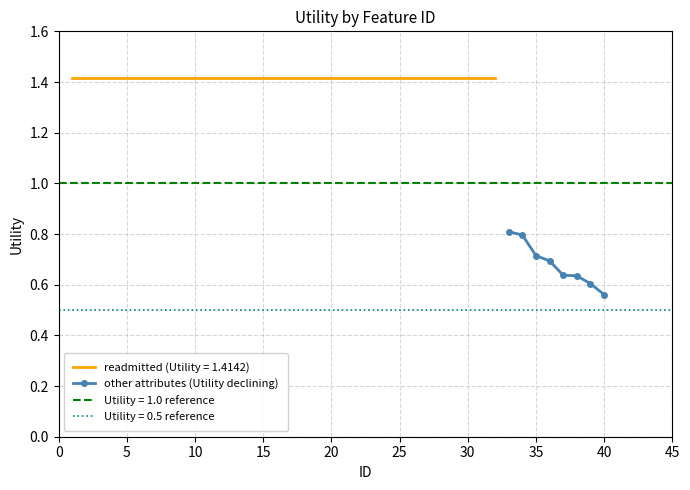

What is the average value?

0.7